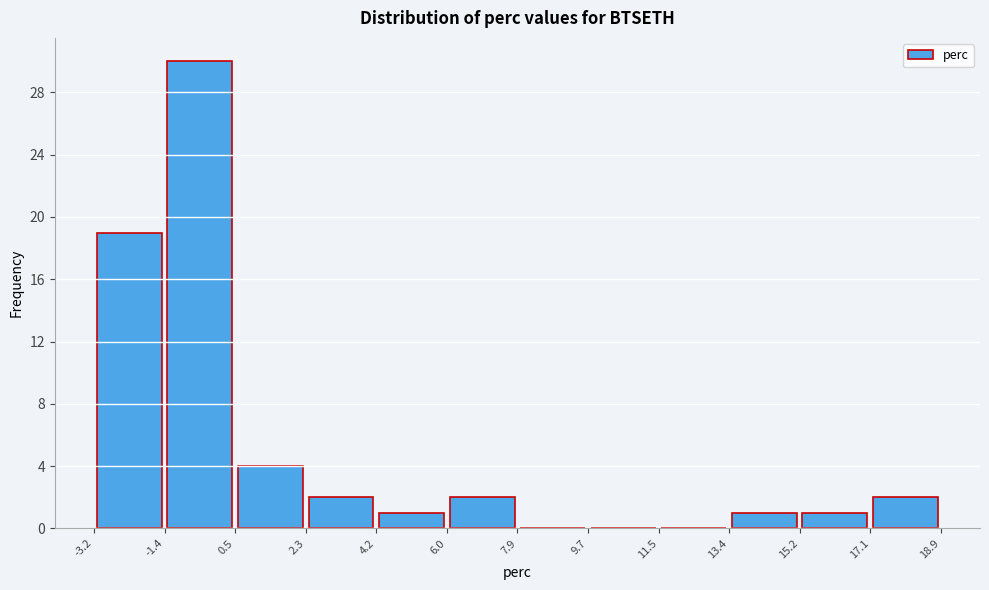

Reading left to right, list every bar in this chart as the range it spans on the x-axis followed by its height. The values are not printed on the chart, so give them approximately, as read against the axis.

-3.2 to -1.4: 19
-1.4 to 0.5: 30
0.5 to 2.3: 4
2.3 to 4.2: 2
4.2 to 6.0: 1
6.0 to 7.9: 2
7.9 to 9.7: 0
9.7 to 11.5: 0
11.5 to 13.4: 0
13.4 to 15.2: 1
15.2 to 17.1: 1
17.1 to 18.9: 2